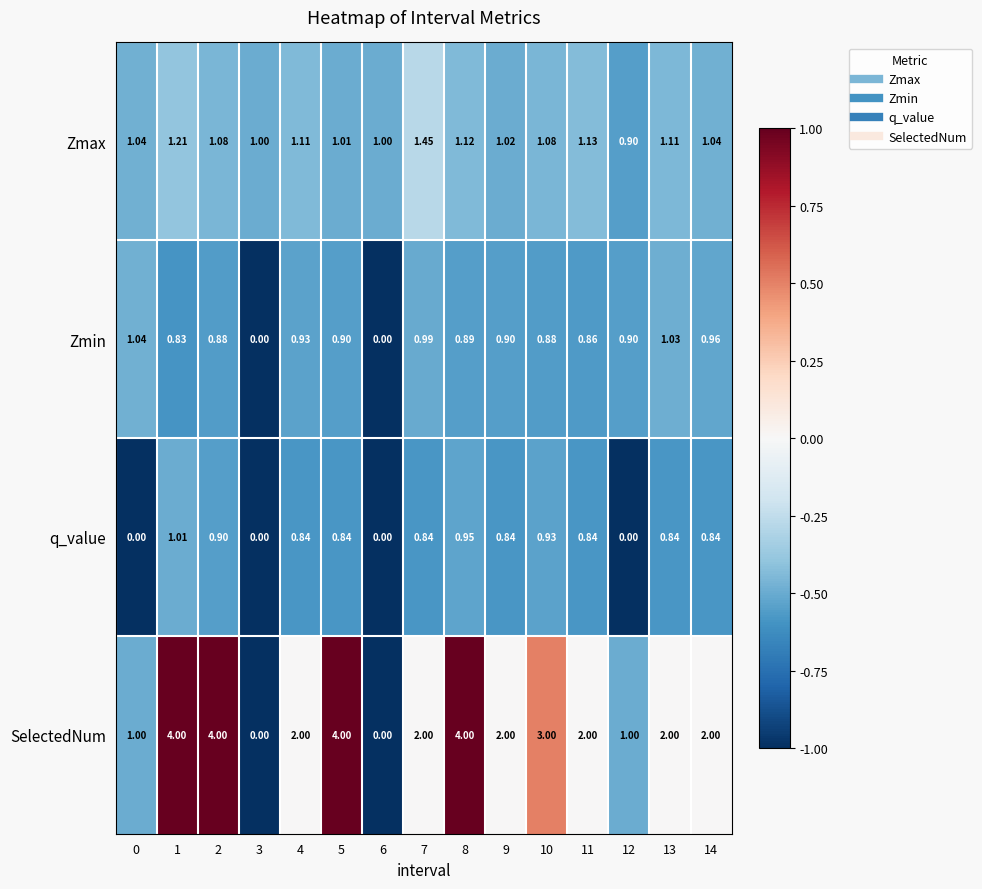

Between 1 and 11, which series saw the biggest shift?

SelectedNum